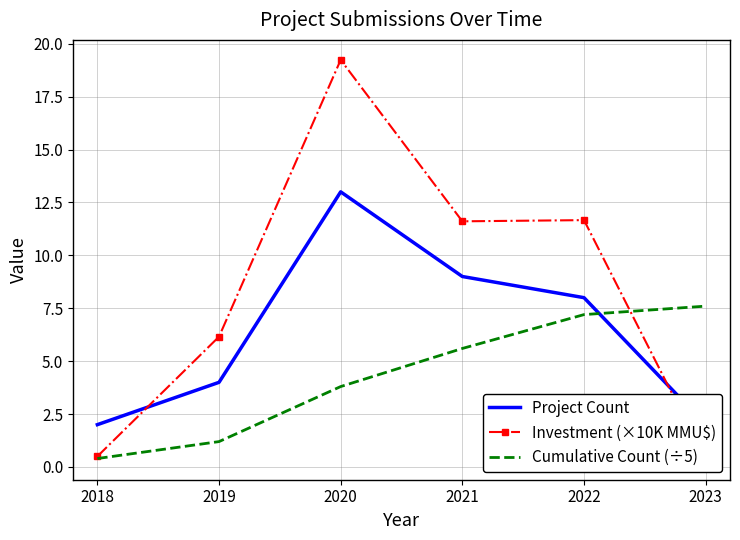

The Cumulative Count (÷5) series shows 0.4 at 2018. True or false?

True